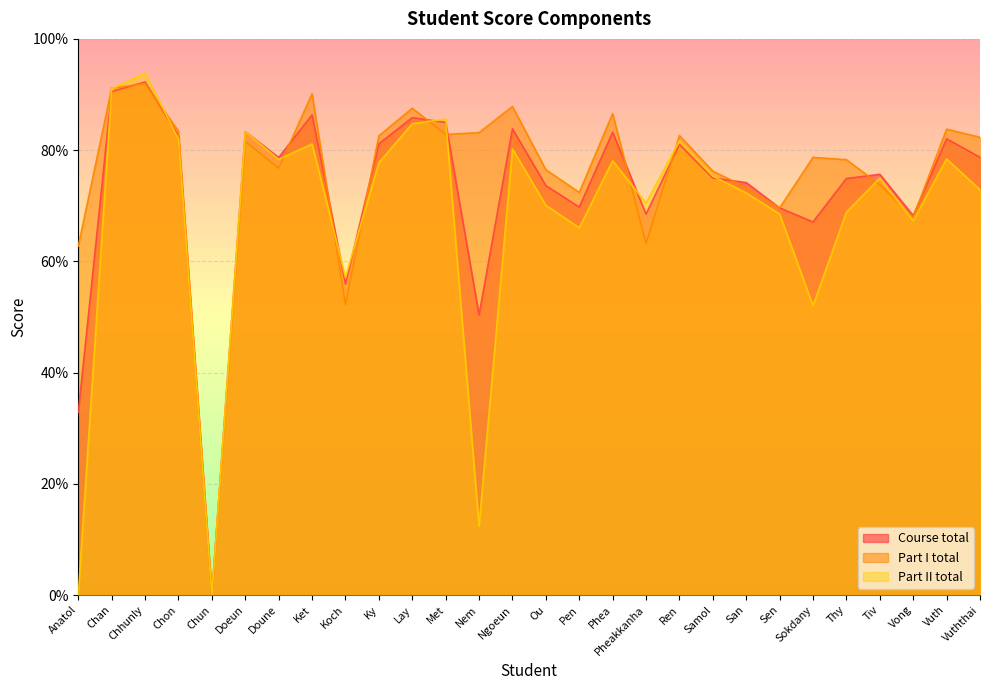

What is the difference between the highest and lowest values at Vuth?

5.4